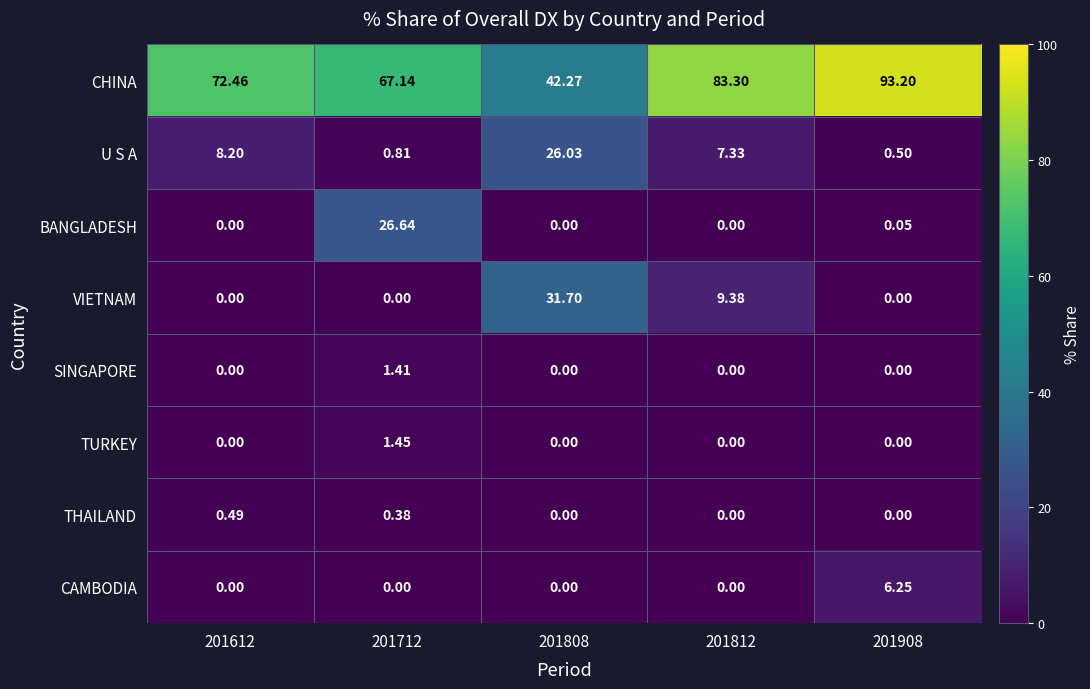

Which series has the largest range (max minus min)?

CHINA